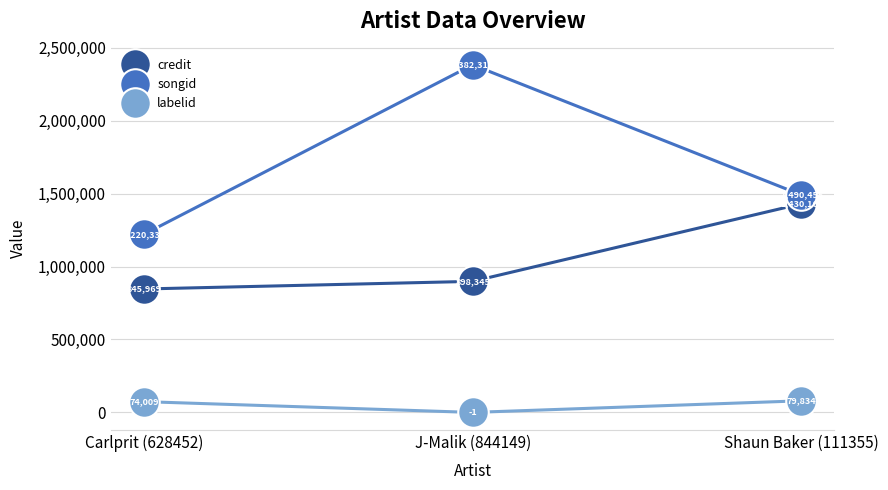

Reading left to right, transcribe all the data shown in this chart.

credit: 845969	898345	1430165
songid: 1220335	2382312	1490455
labelid: 74009	-1	79834